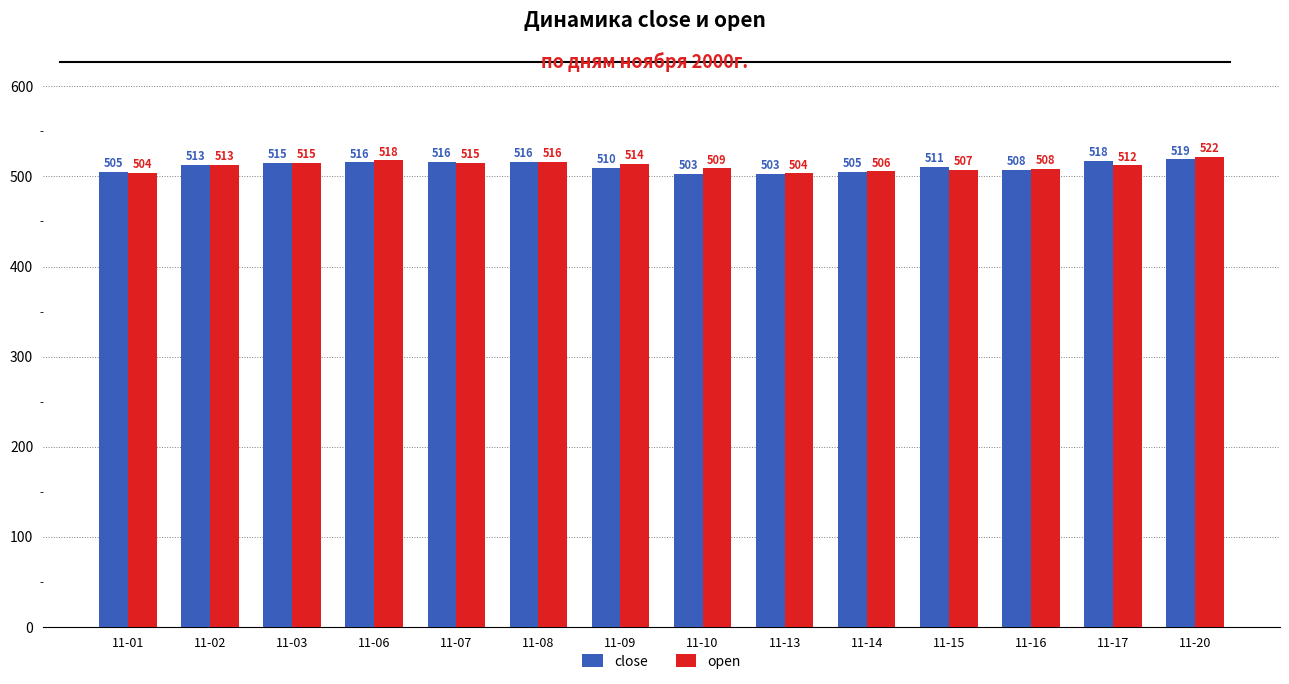

Count the number of data series in this chart.

2